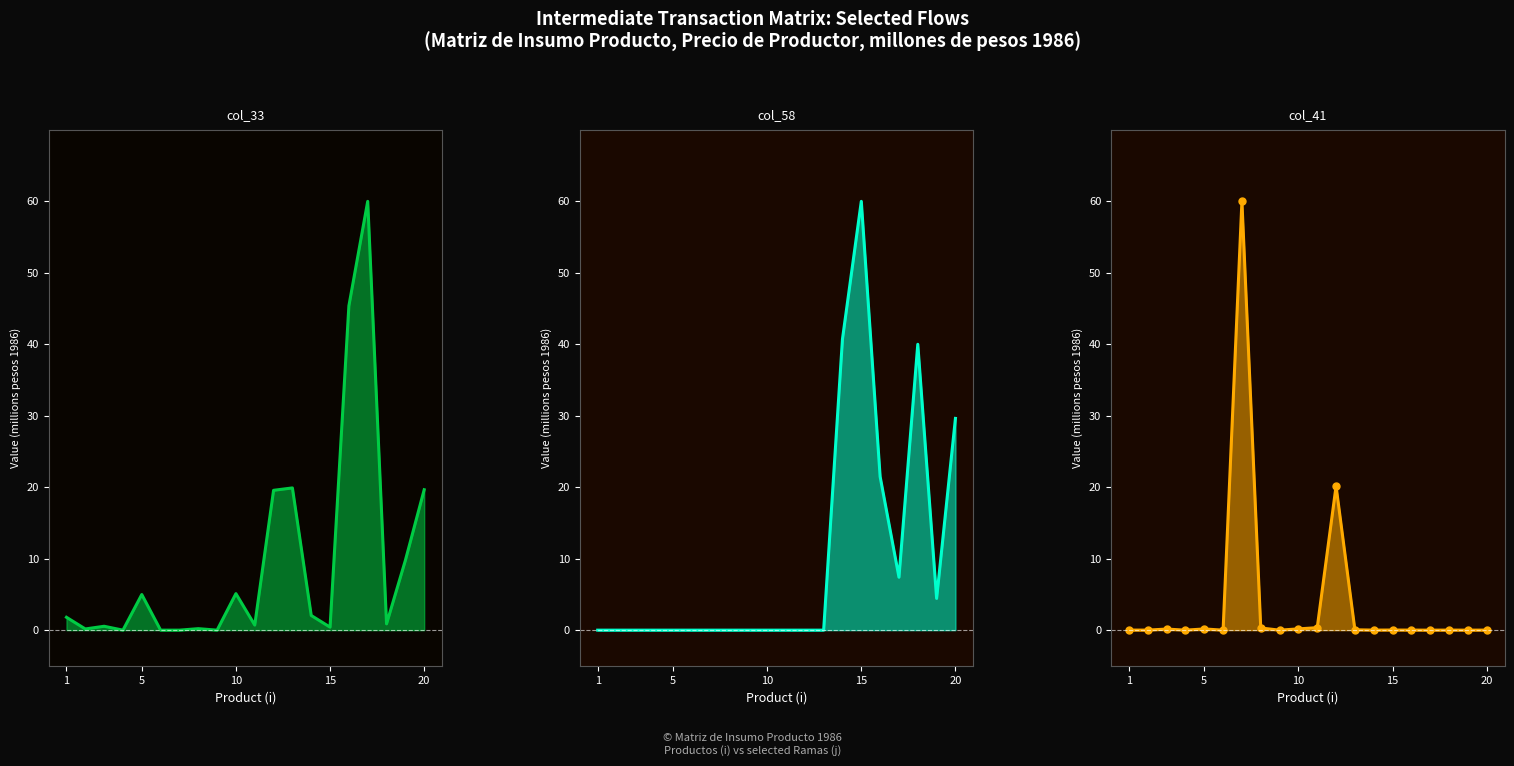

Is it true that col_41 equals 0.1 at 3?

False